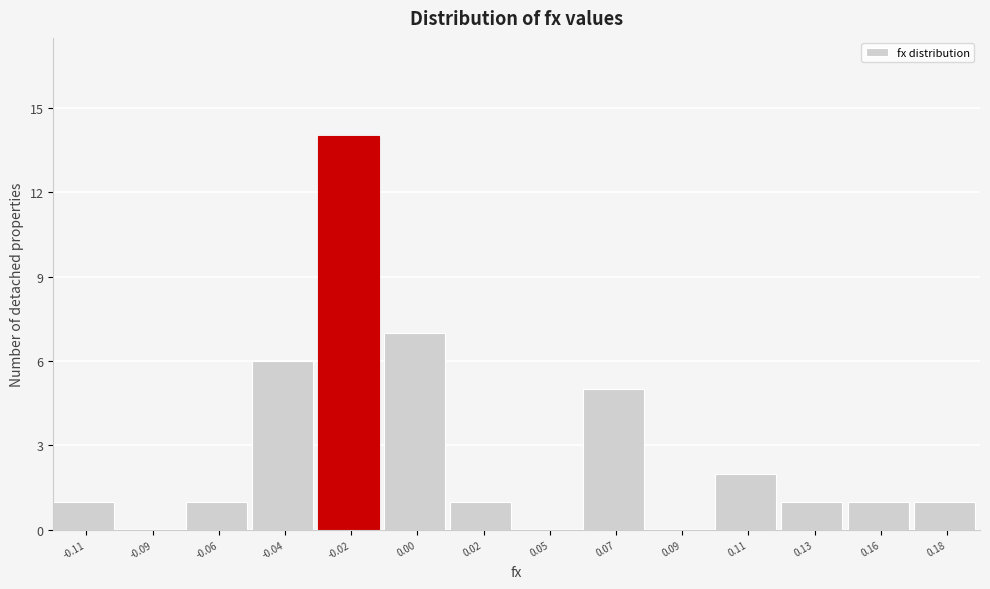

Reading left to right, what are all the values shown in this chart?

-0.11=1	-0.09=0	-0.06=1	-0.04=6	-0.02=14	0.00=7	0.02=1	0.05=0	0.07=5	0.09=0	0.11=2	0.13=1	0.16=1	0.18=1